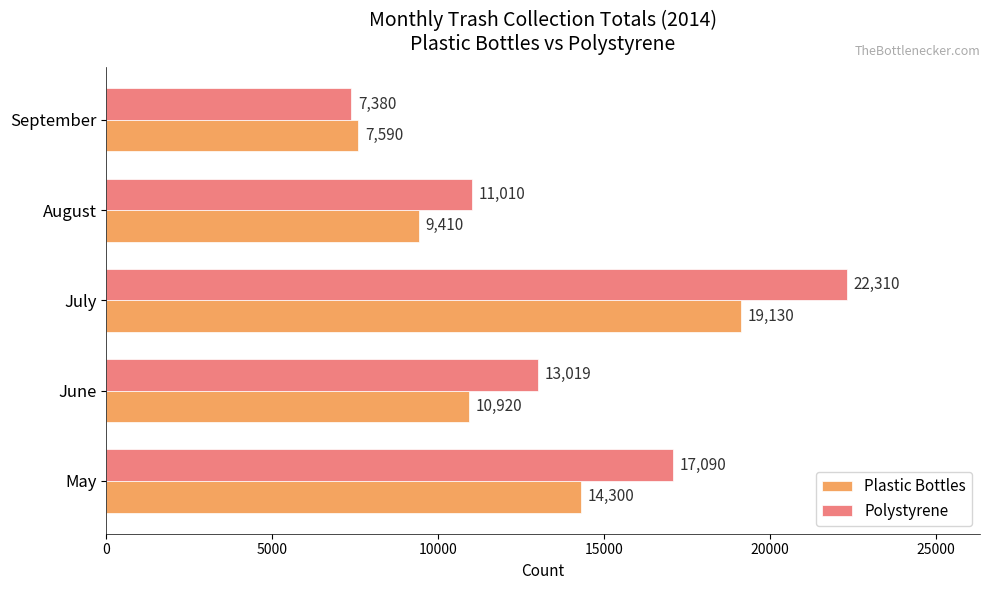

Is it true that Polystyrene equals 9242 at July?

False